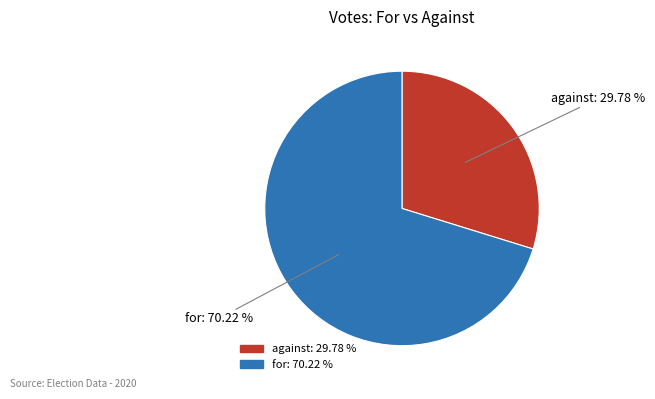

What percentage is NOT represented by against?

70.2%